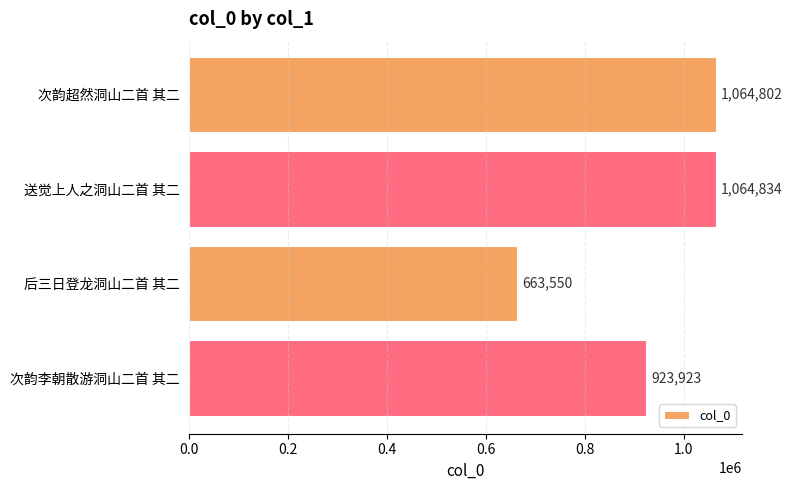

True or false: the data shows 1610741 at 送觉上人之洞山二首 其二.

False